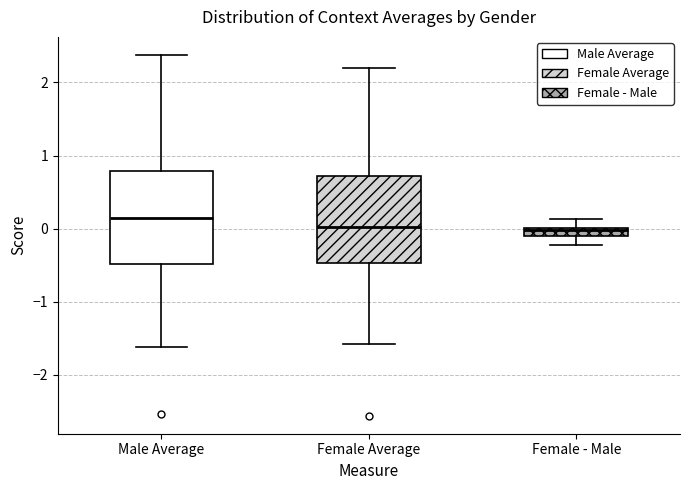

Which box's median line is the highest?

Male Average